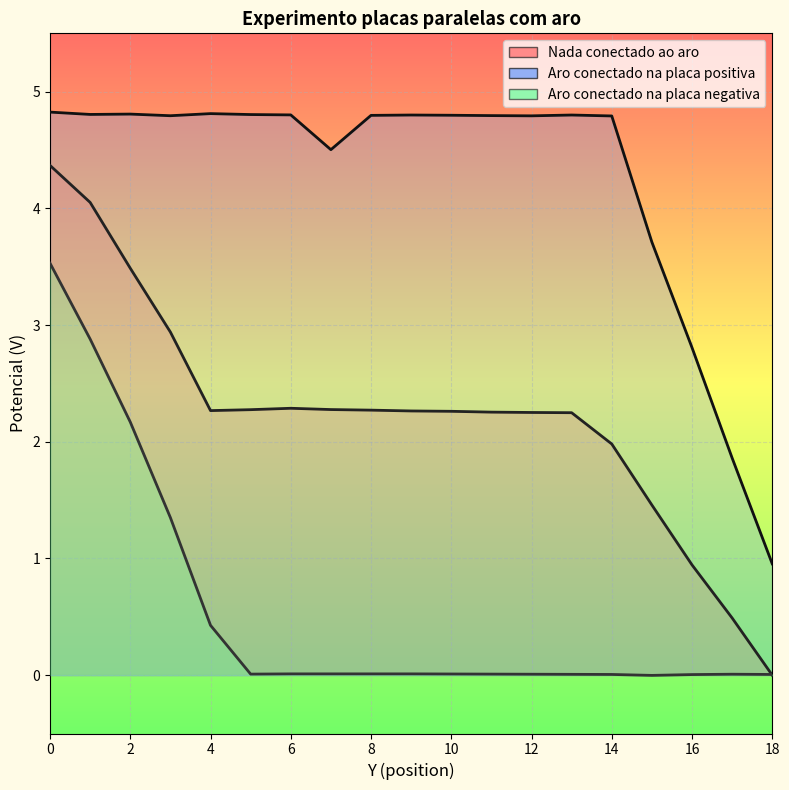

Between 16 and 18, which series saw the biggest shift?

Aro conectado na placa positiva